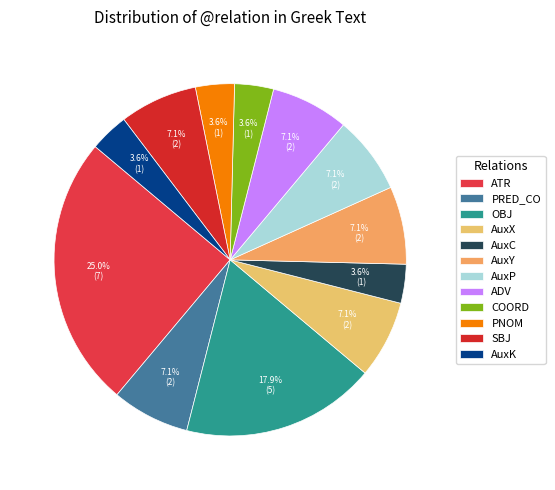

How many segments does this pie chart have?

12